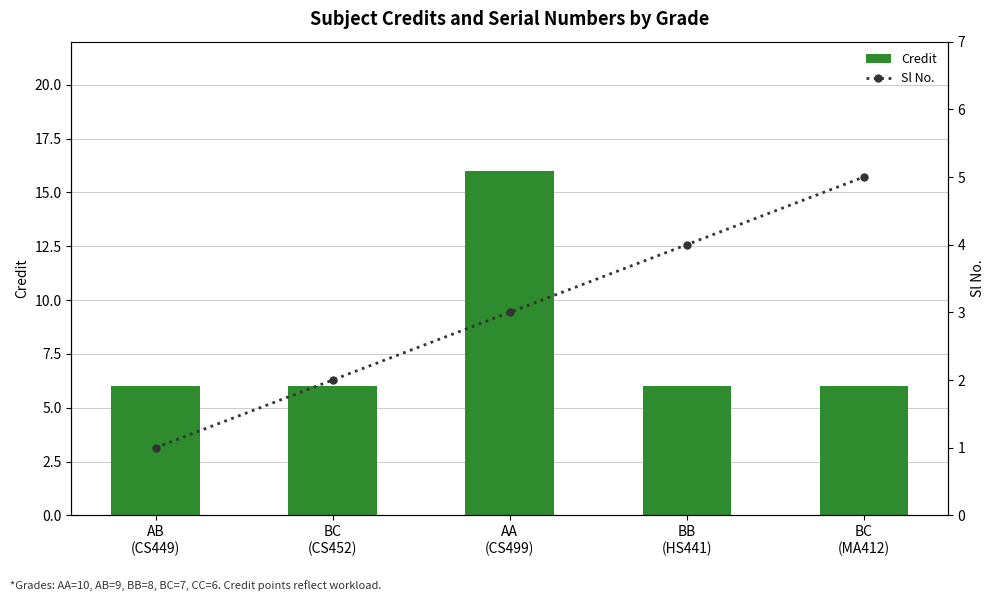

What position from the left is AB
(CS449)?

1